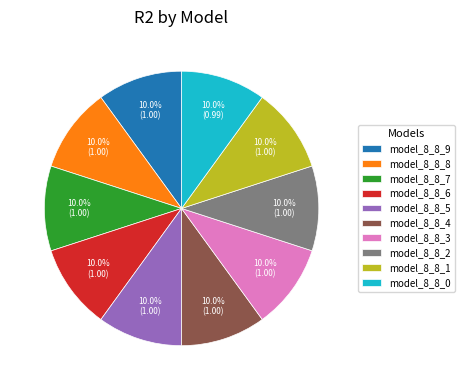

To the nearest percent, what is the average slice percentage?

10%